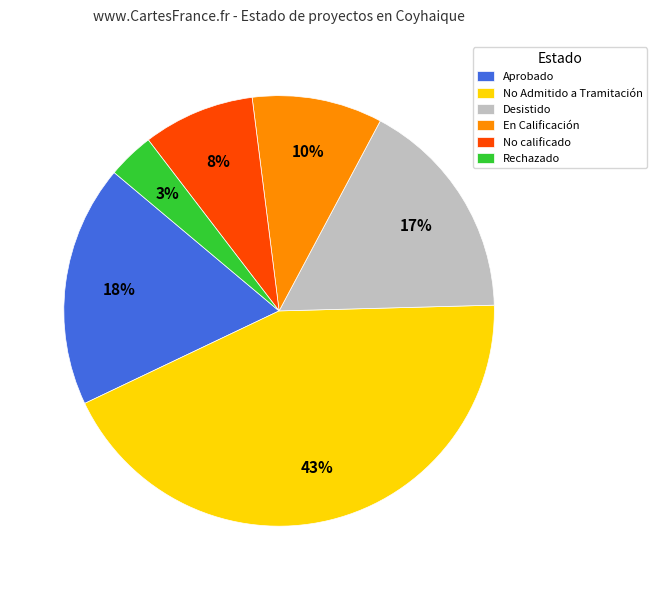

Is the sum of En Calificación and Desistido greater than half?

No